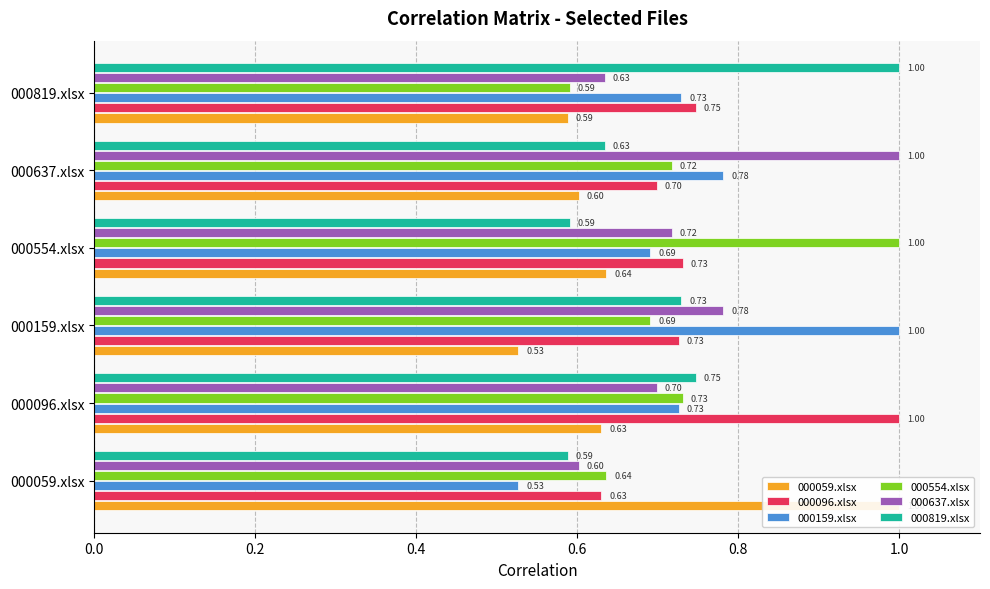

How many bars are there in total?

36